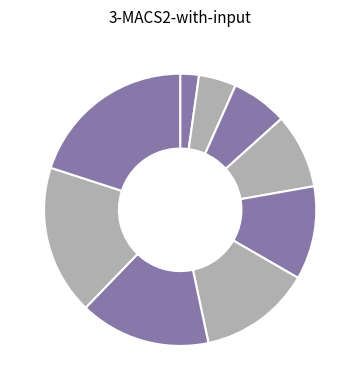

Rank the categories by value from highest to lowest.

., Πλακεντίαν, περὶ, ἐνίκα, Καρβωνείων, τῶν, ἑτέρους, Λεύκολλος, καὶ